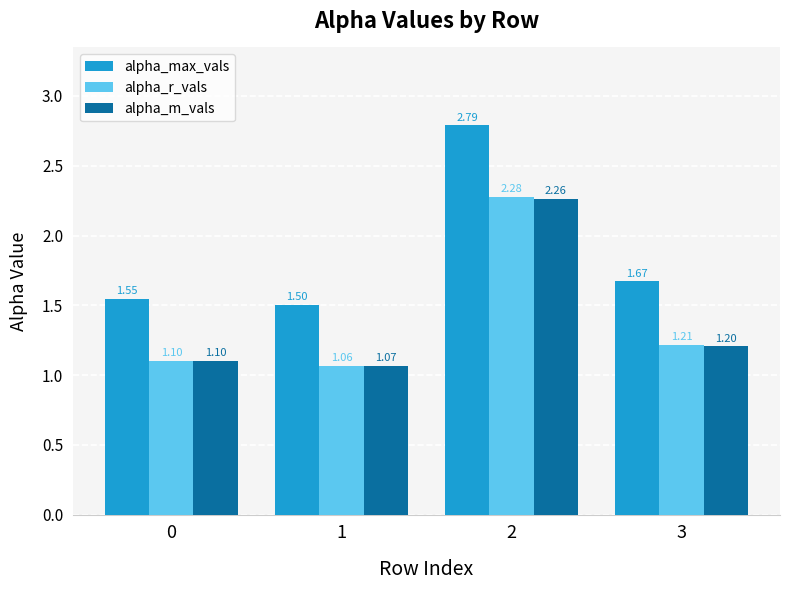

Rank the series at 3 from lowest to highest value.

alpha_m_vals, alpha_r_vals, alpha_max_vals